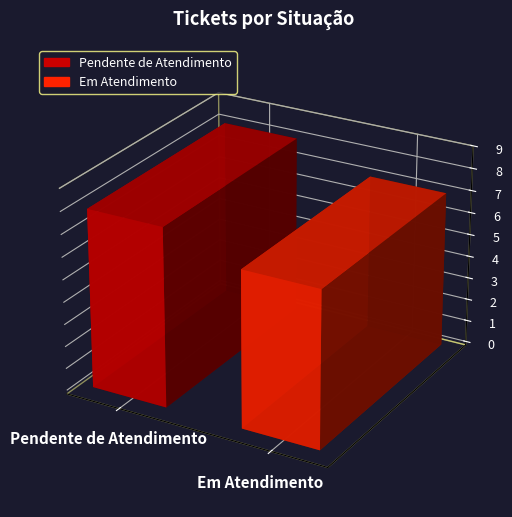

The value at 03min is 3390360. True or false?

False